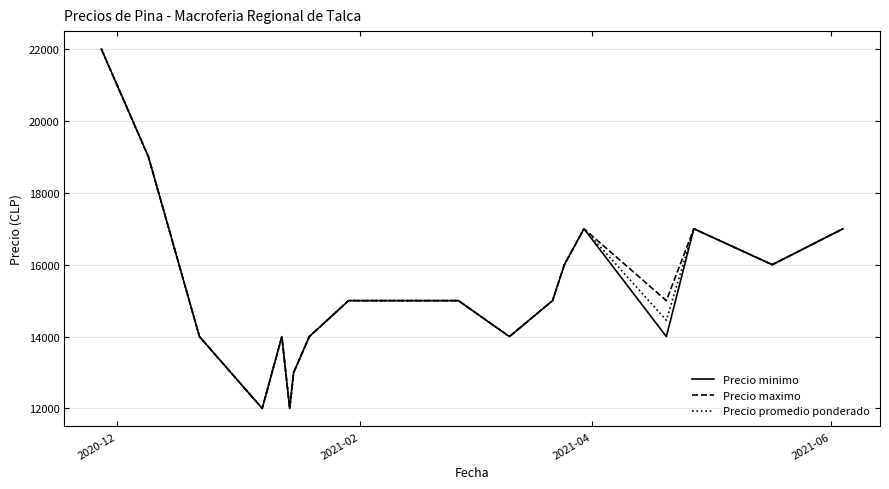

What is the maximum value for Precio promedio ponderado?

22000